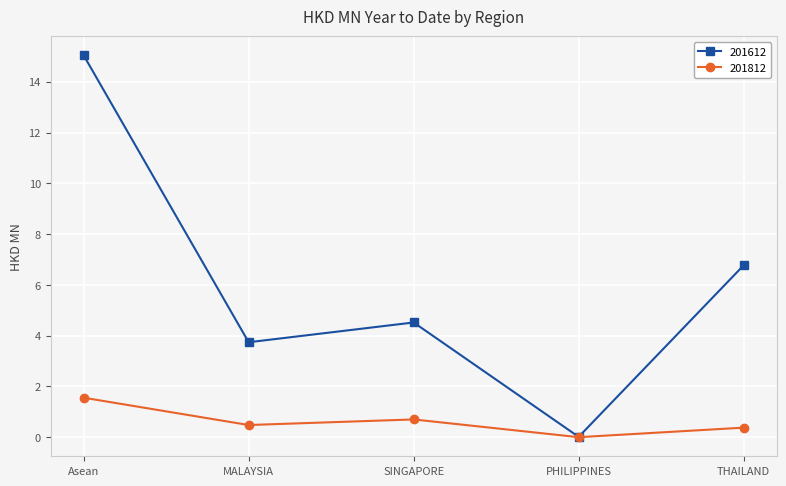

How many interior local peaks does the 201612 series have?

1